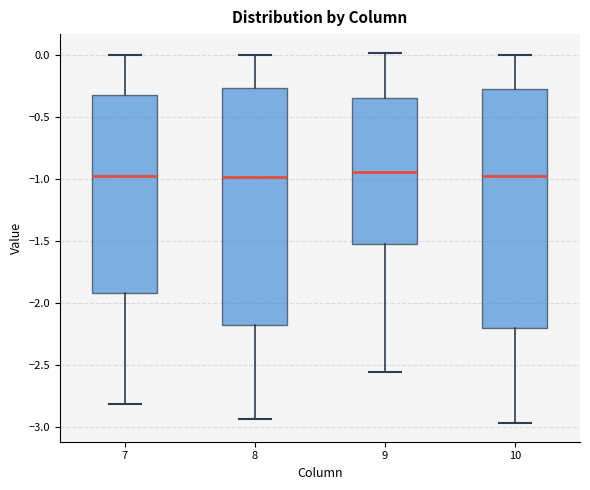

Reading left to right, read every box against the y-axis: the position of its median line, the range the box covers, and the ends of its whiskers. The values are not printed on the chart, so give them approximately, as read against the axis.

7: median -1.00, box -1.90 to -0.30, whiskers -2.80 to 0.00
8: median -1.00, box -2.20 to -0.25, whiskers -2.95 to 0.00
9: median -0.95, box -1.55 to -0.35, whiskers -2.55 to 0.00
10: median -1.00, box -2.20 to -0.25, whiskers -2.95 to 0.00